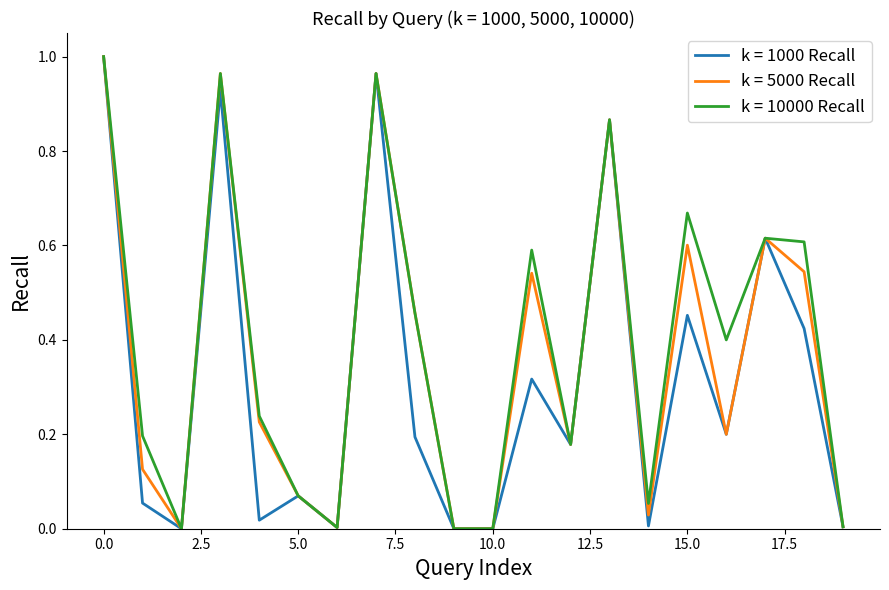

At which label is k = 1000 Recall closest to 0?

2